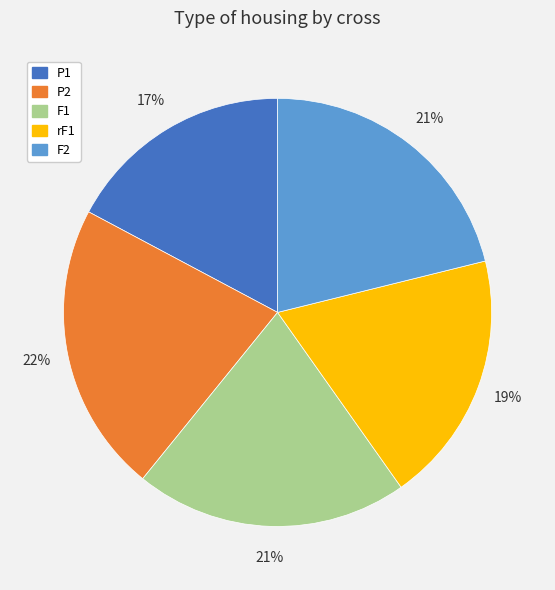

Approximately how many times larger is the value at rF1 compared to P2?

0.9